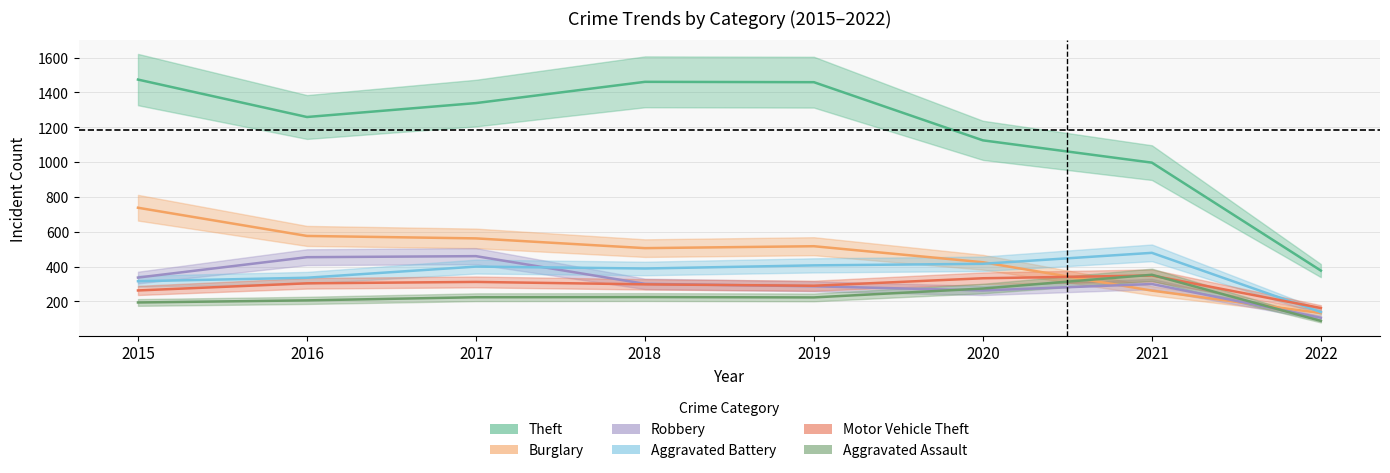

Where is Motor Vehicle Theft nearest to the value 255?

2015